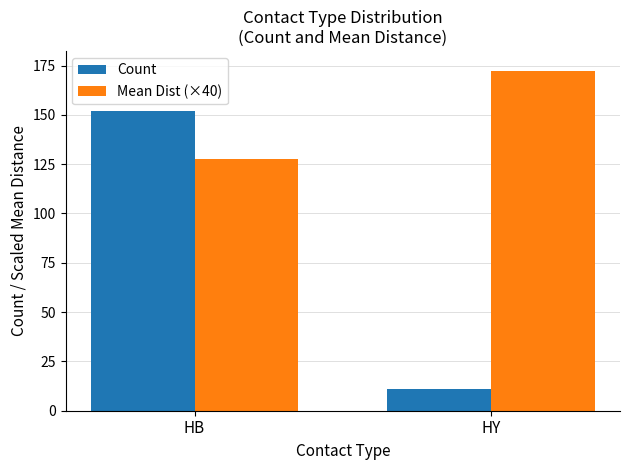

Count the number of data series in this chart.

2